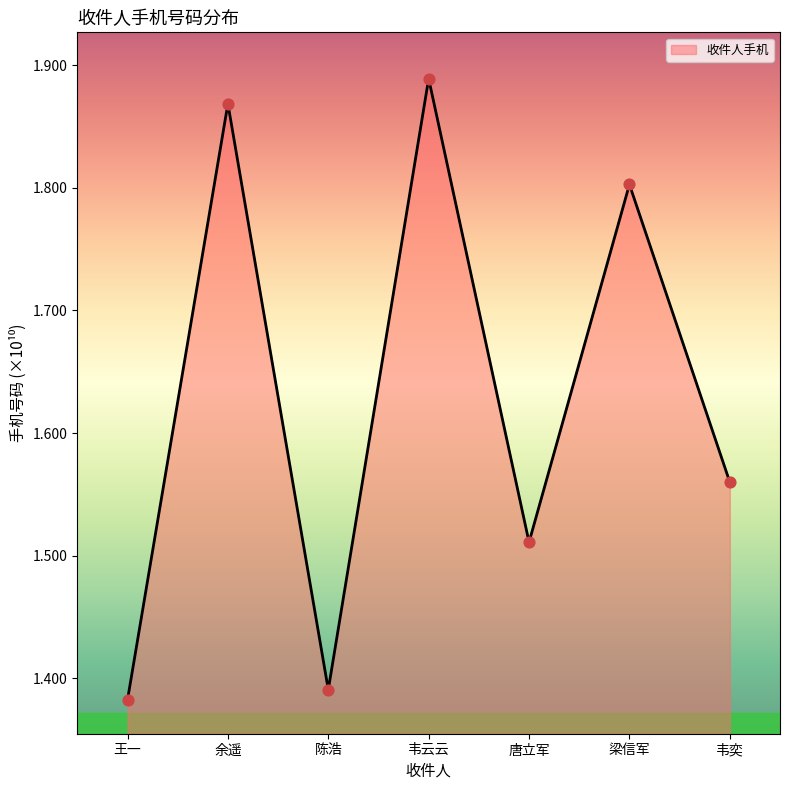

Approximately how many times larger is the value at 余遥 compared to 陈浩?

1.3